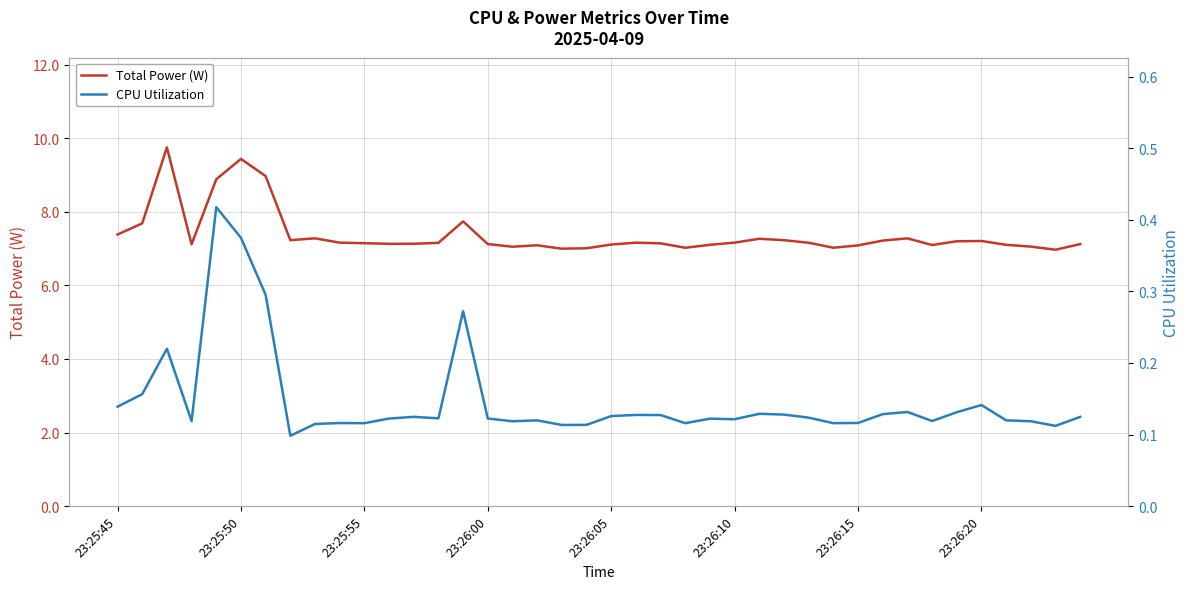

What is the highest value of the Total Power (W) series?

9.8